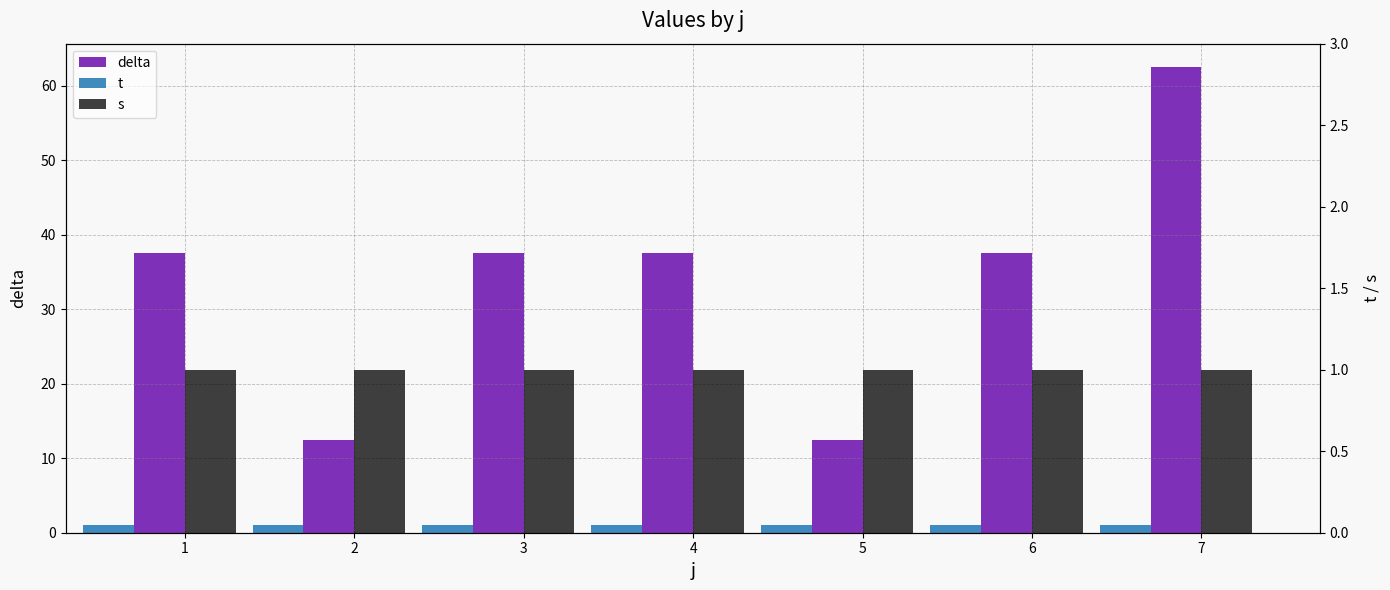

How many bars are there in each group?

3